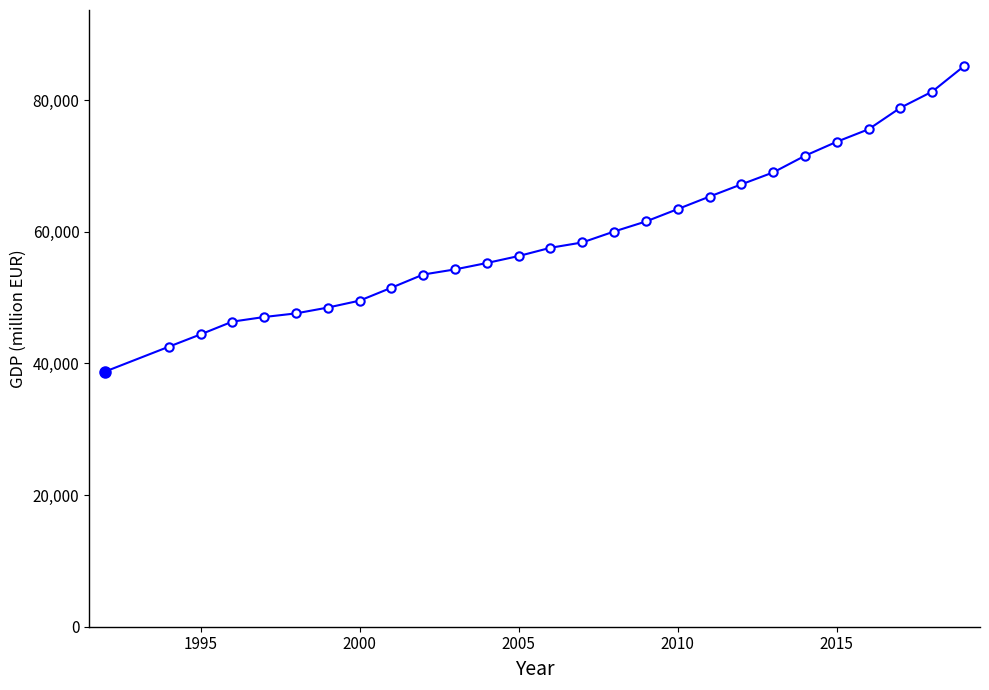

What is the maximum value shown in the chart?

85197.2